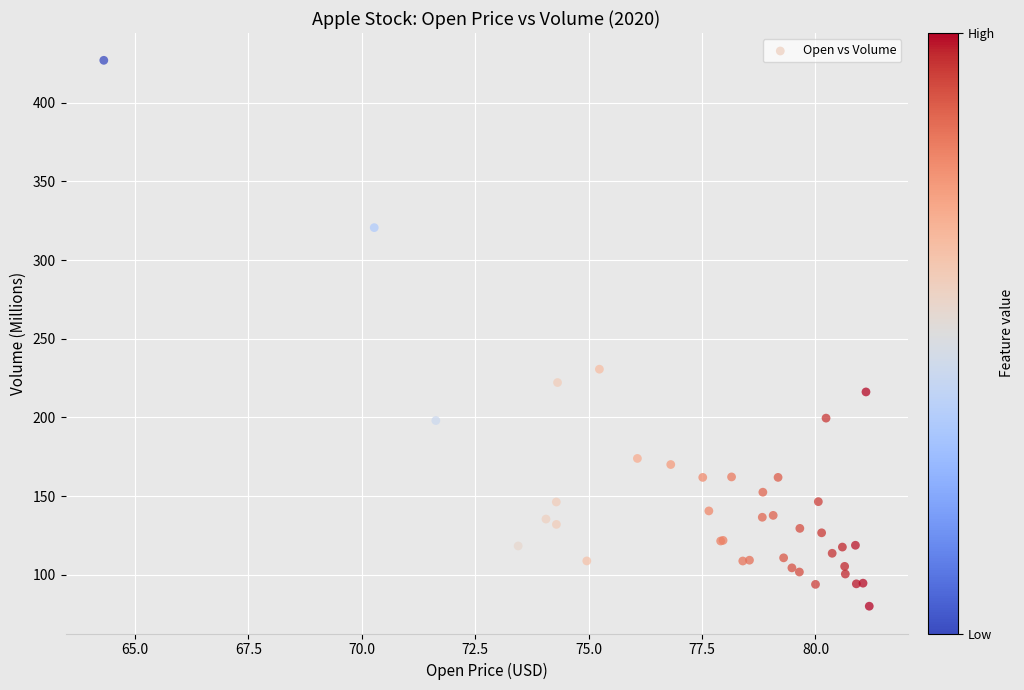

What Y value in the scatter plot is closest to 253?

230.7